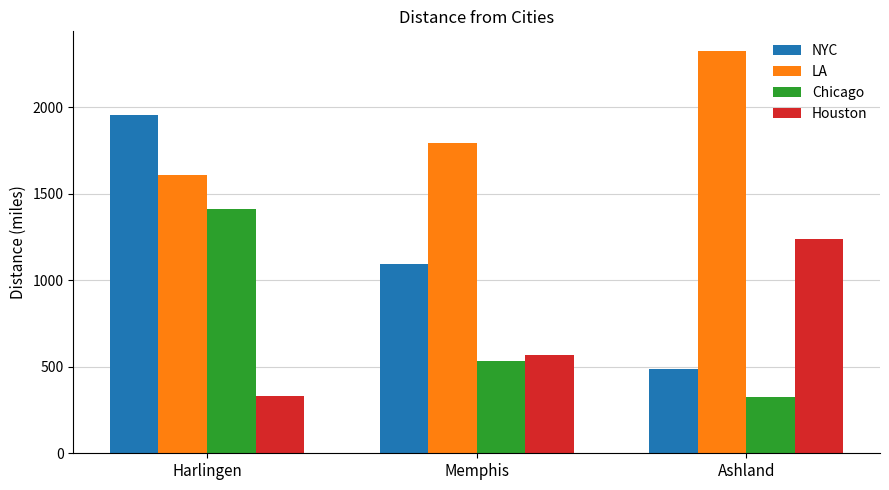

At which label is Houston closest to 783?

Memphis